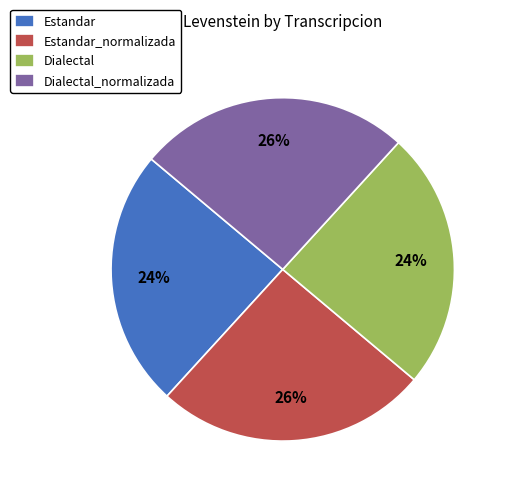

To the nearest percent, what is the combined percentage of Dialectal and Dialectal_normalizada?

50%